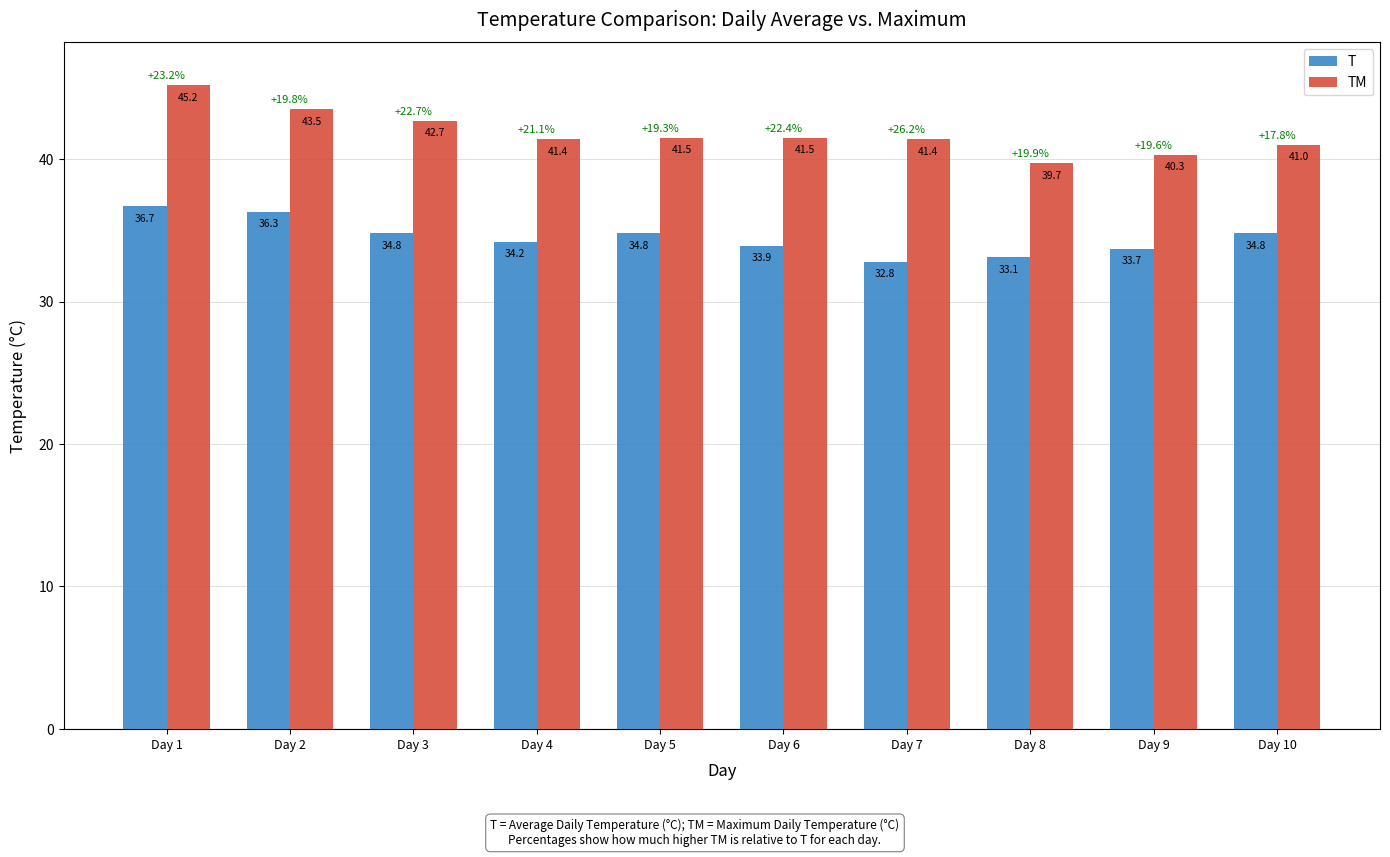

At which label does TM reach its peak?

Day 1